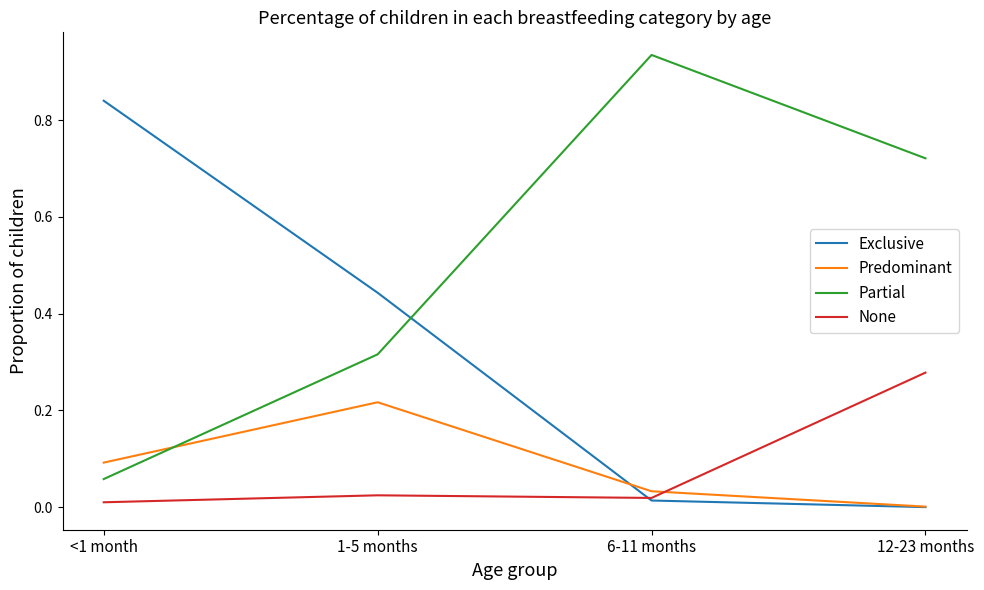

At which label does None reach its peak?

12-23 months